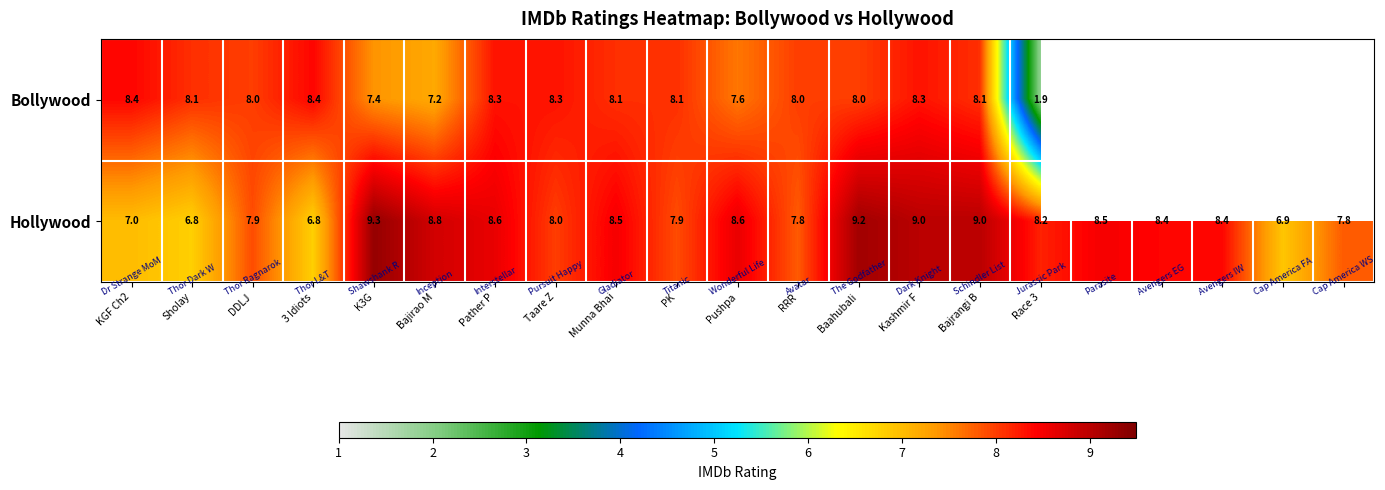

At PK, list the series in order from smallest to largest.

Hollywood, Bollywood